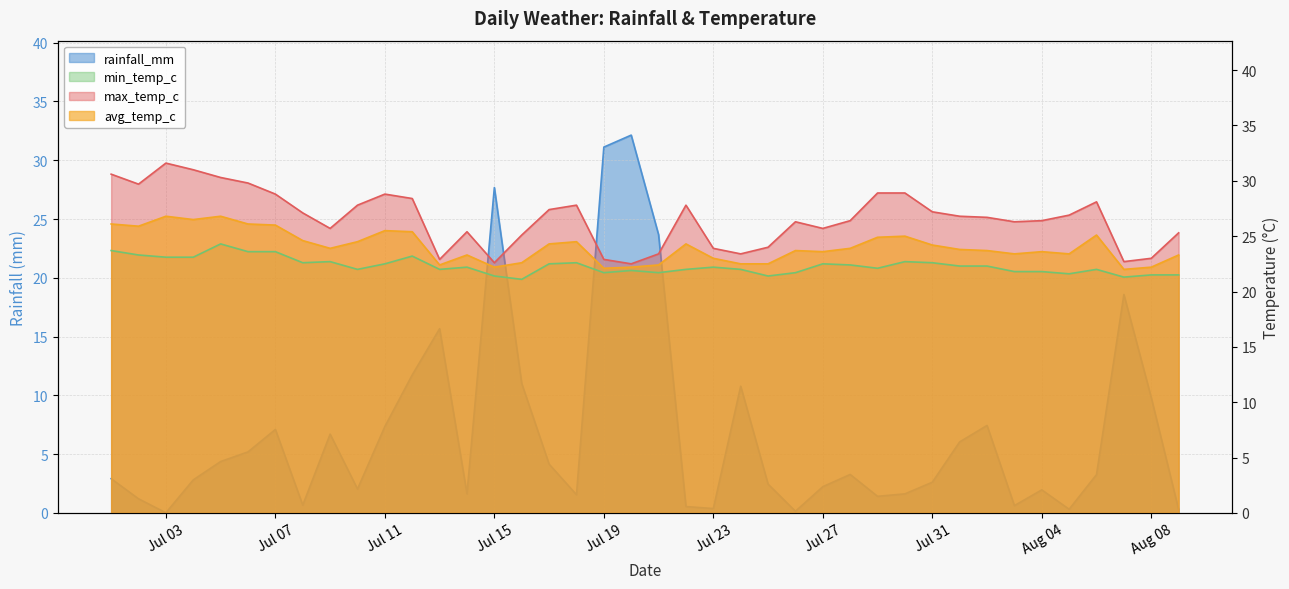

True or false: max_temp_c has more than 1 points higher than both neighbors.

True